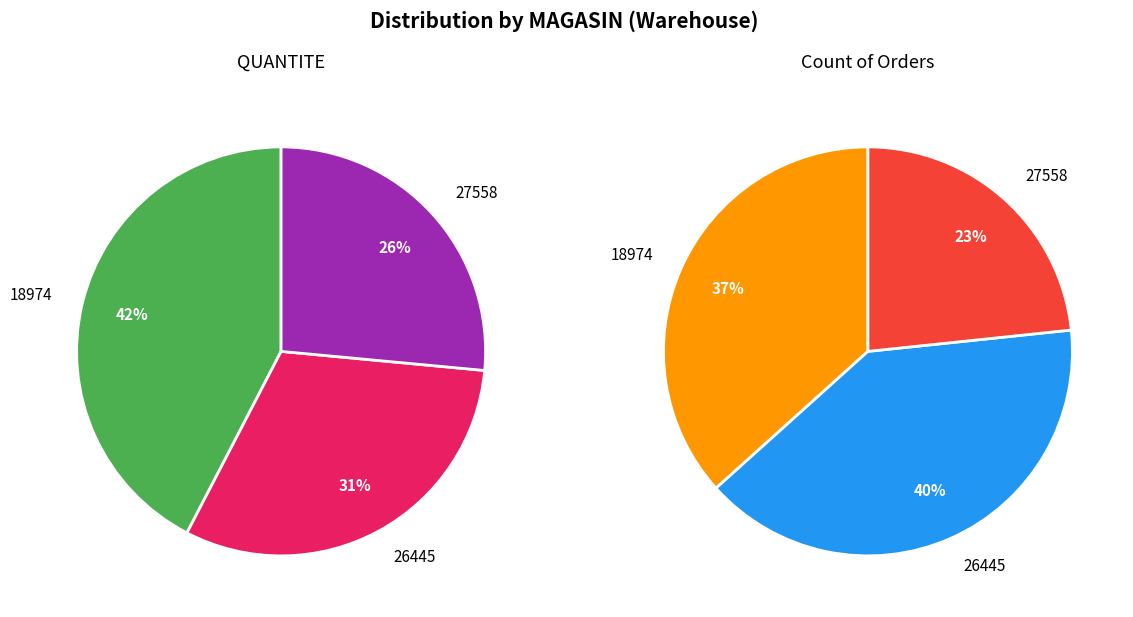

To the nearest percent, what is the difference between the 27558 and 26445 slice percentages?

17%